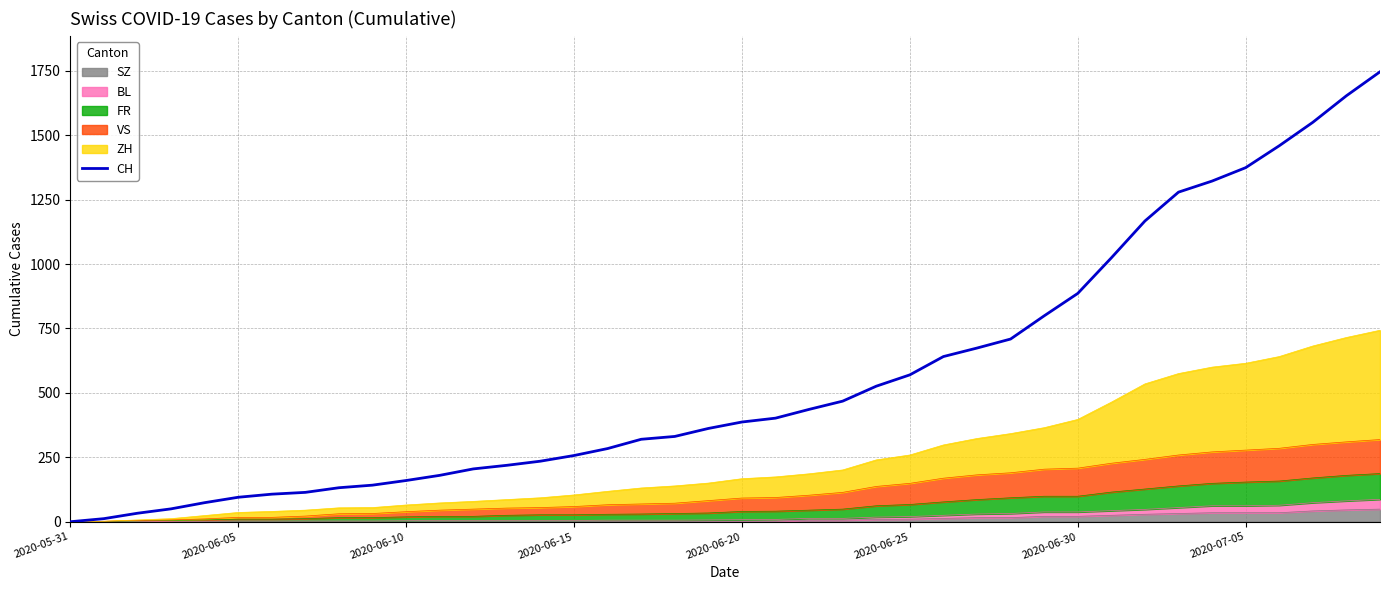

True or false: the data shows 1849 at 32.

False